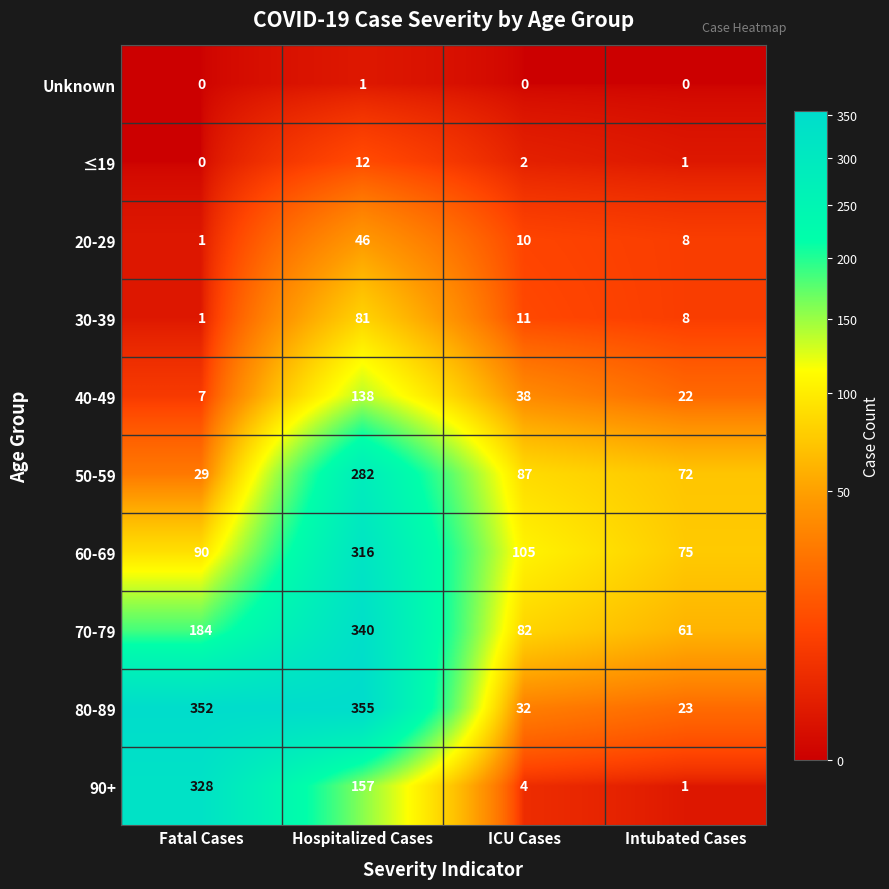

Which series has the widest spread of values?

80-89